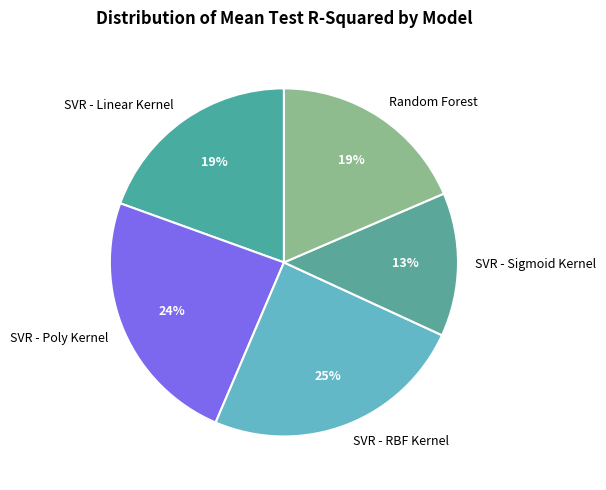

To the nearest percent, what portion does SVR - Poly Kernel represent?

24%